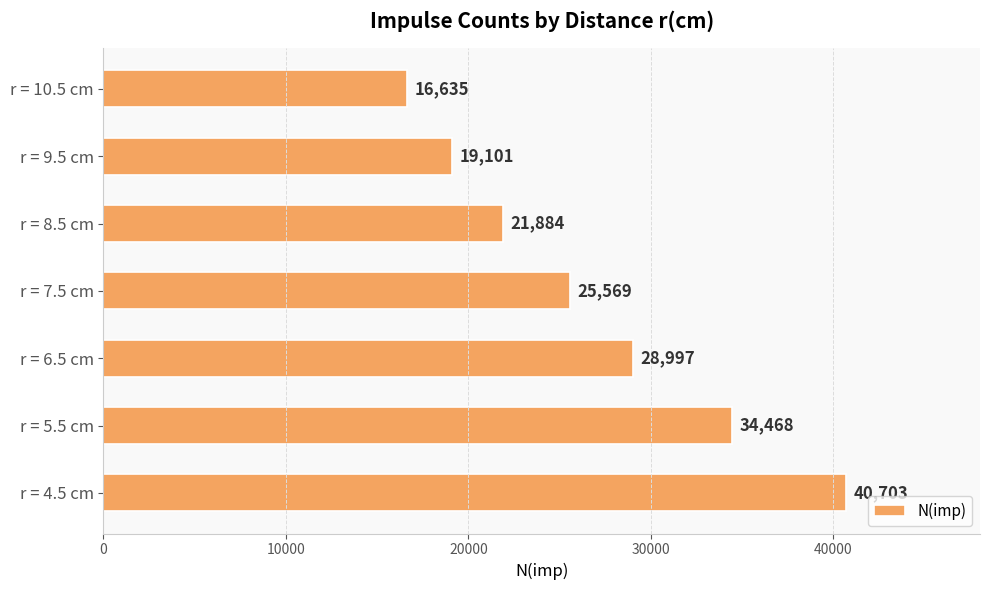

The chart shows a value of 33276 at r = 8.5 cm. True or false?

False